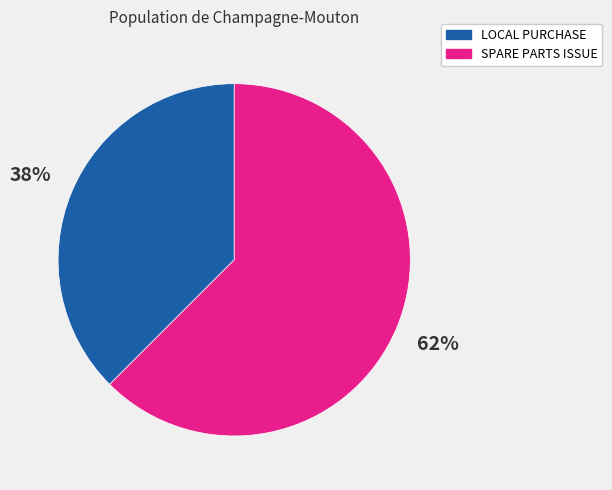

Rank the categories by value from lowest to highest.

LOCAL PURCHASE, SPARE PARTS ISSUE